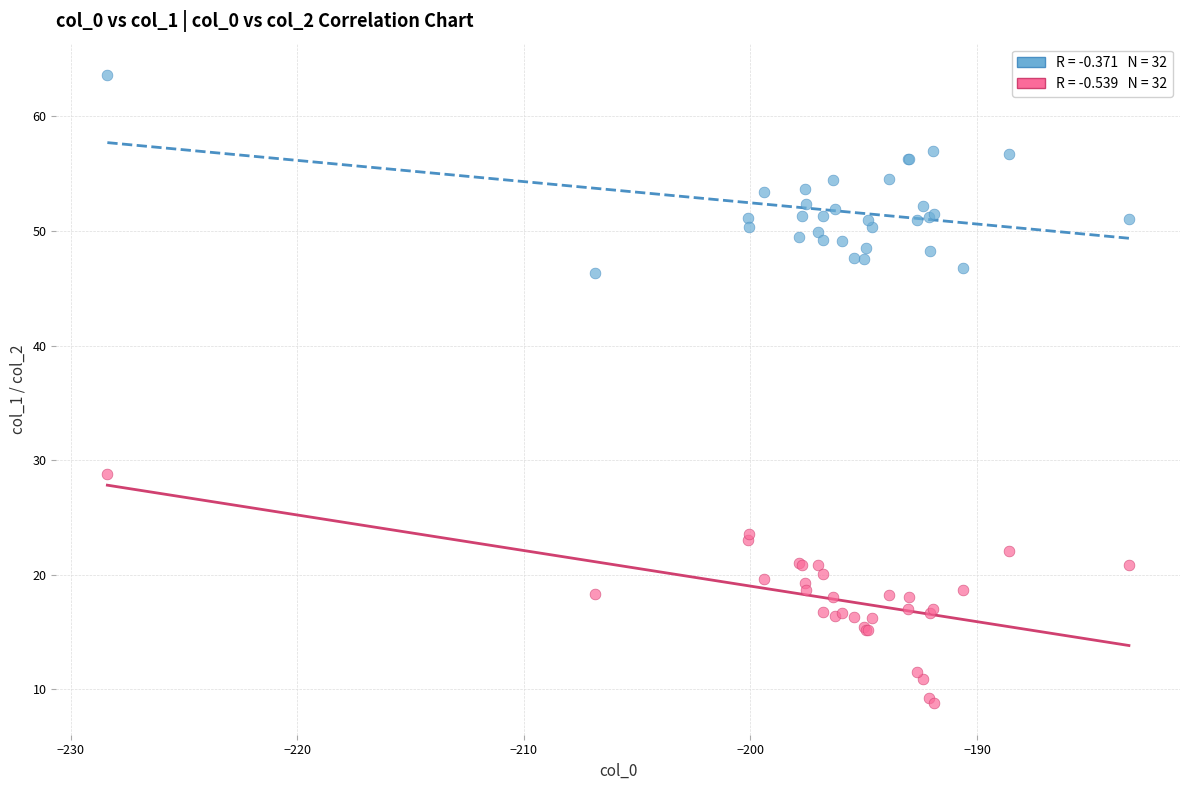

Across all series, what Y value is closest to 36?

28.8